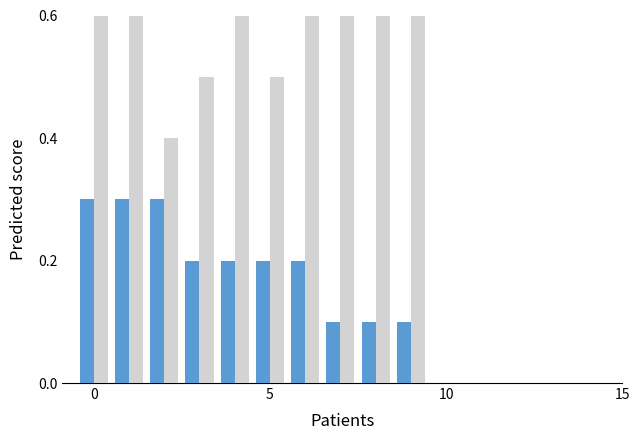

How many bars are there in each group?

2